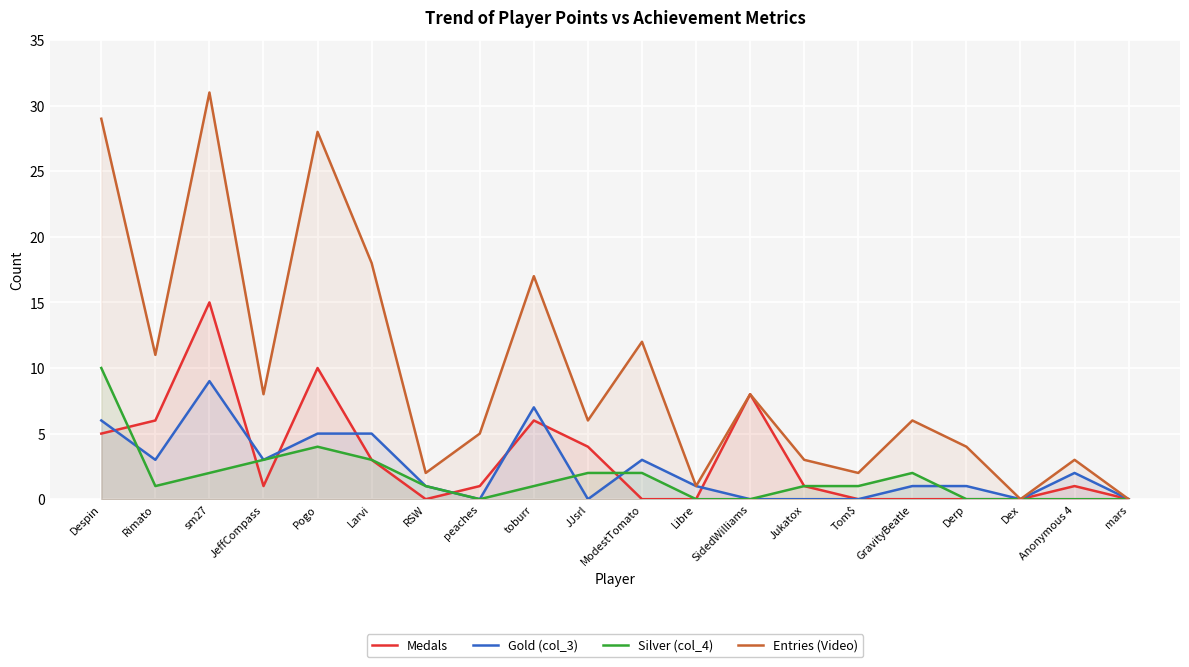

Where do Gold (col_3) and Medals first cross each other?

Despin and Rimato